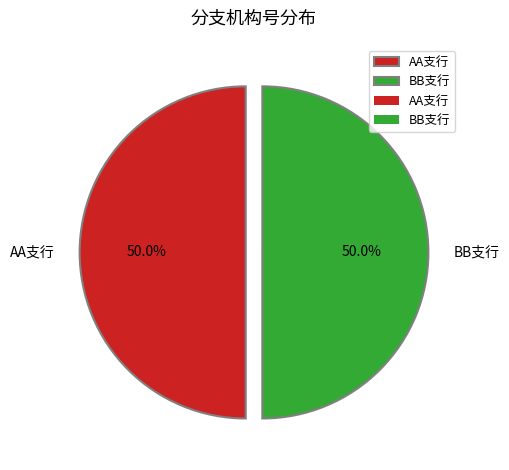

How many slices are in this pie chart?

2